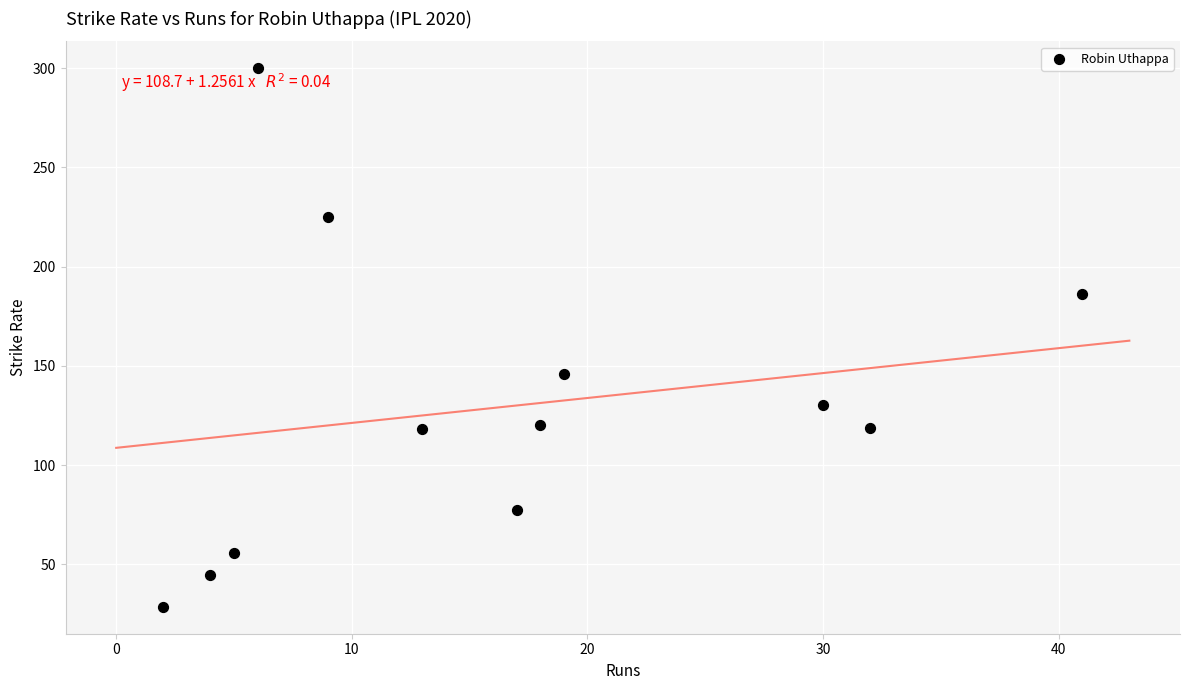

What is the average Y value?

129.2